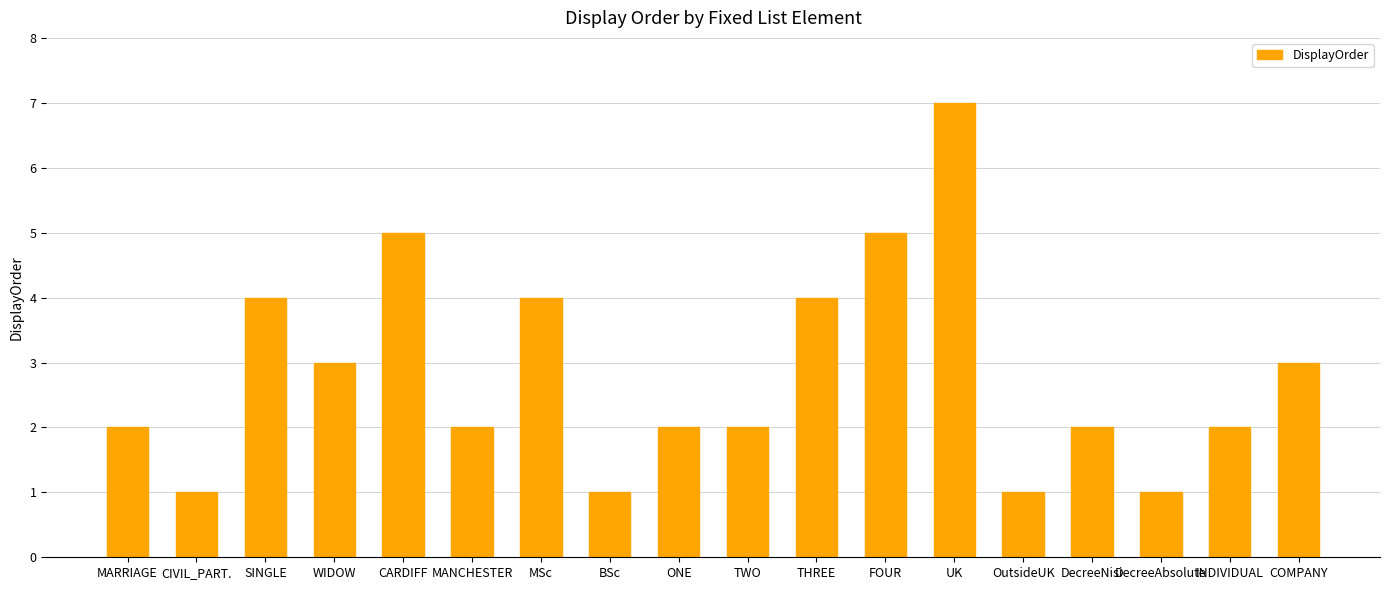

What is the greatest value displayed?

7